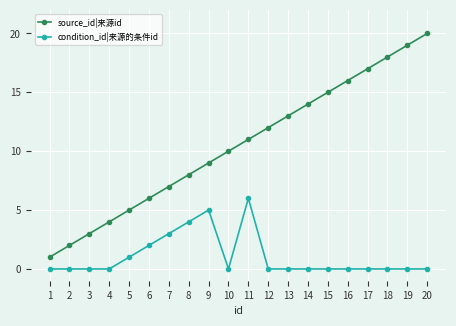

Rank the categories by source_id|来源id value from lowest to highest.

1, 2, 3, 4, 5, 6, 7, 8, 9, 10, 11, 12, 13, 14, 15, 16, 17, 18, 19, 20